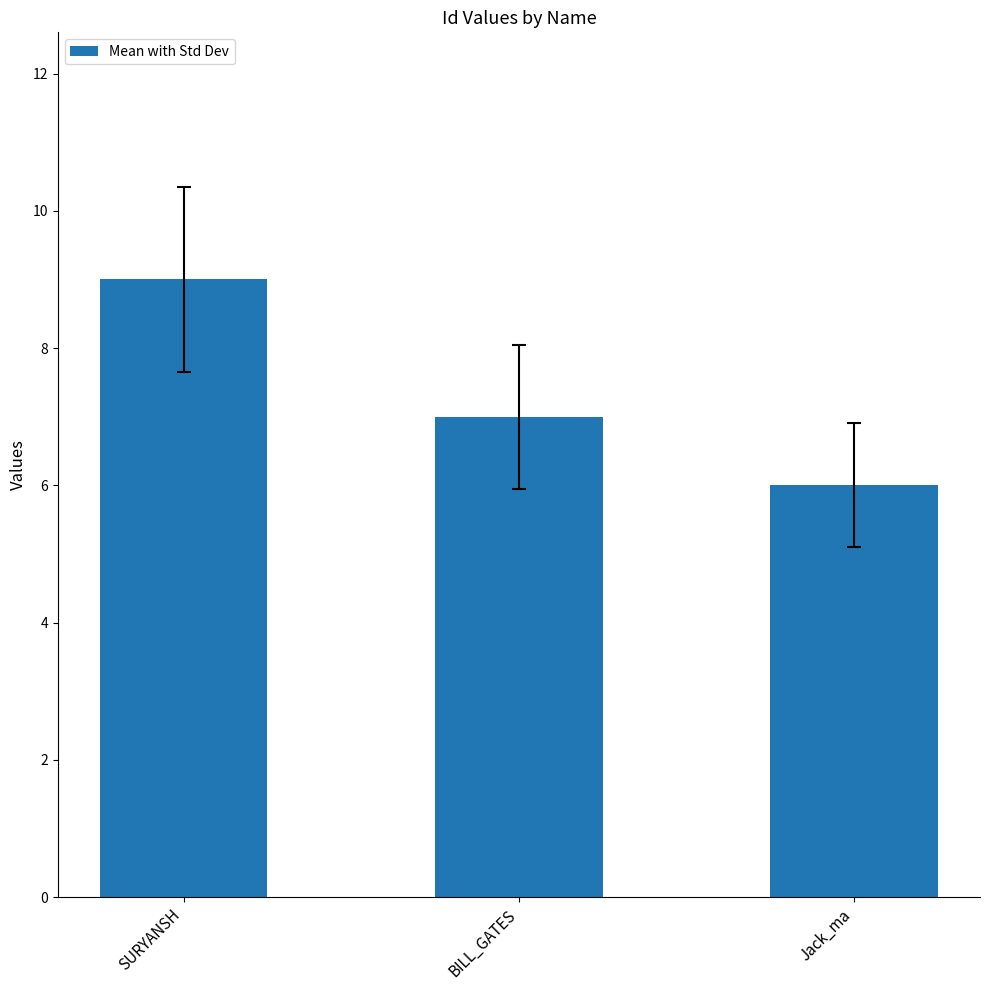

What is the average value?

7